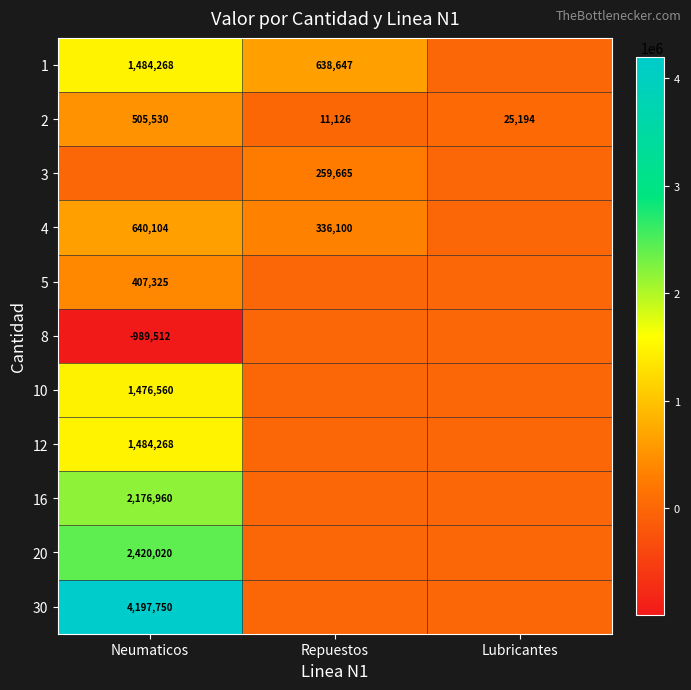

At how many categories does at least one series exceed 160349?

2